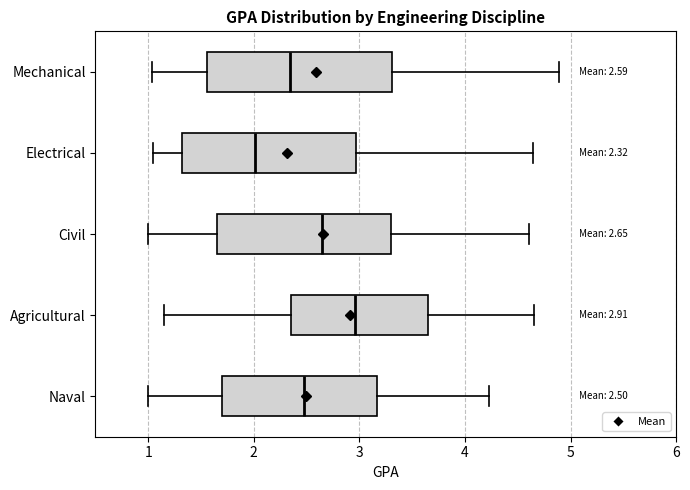

Which box's median line is the furthest to the left?

Electrical